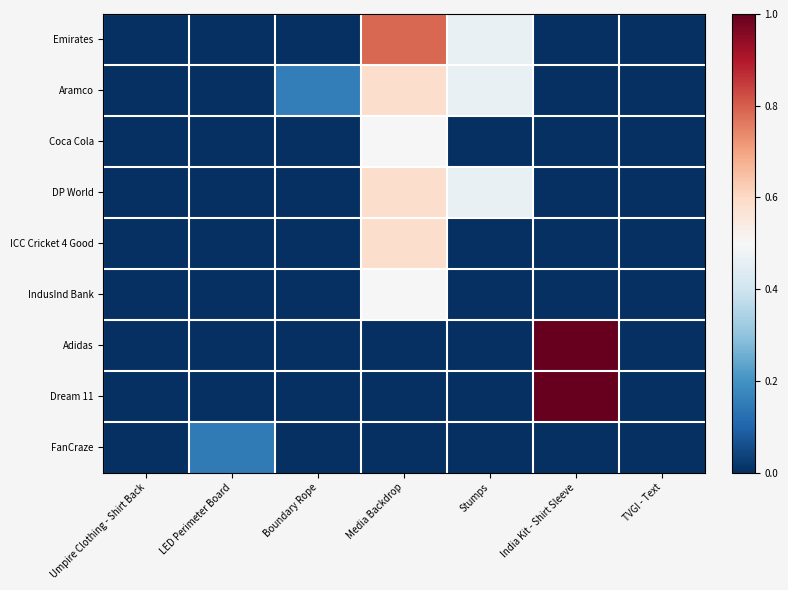

Which series changed the most between LED Perimeter Board and Boundary Rope?

Aramco